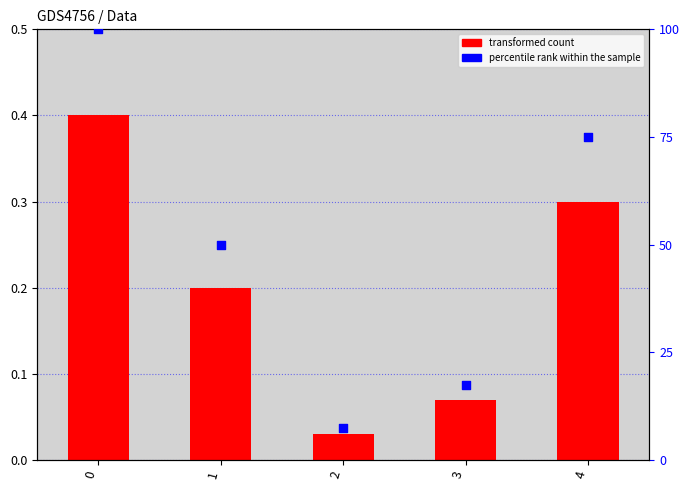

Is the value of percentile rank within the sample at 3 greater than the value of transformed count at 4?

Yes